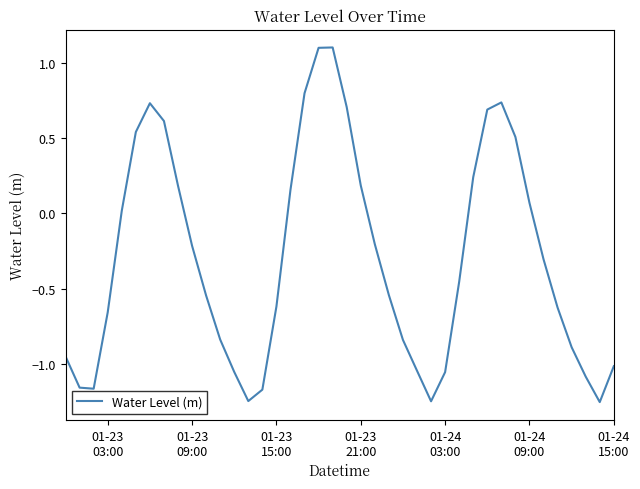

What is the difference between the maximum and minimum values?

2.4